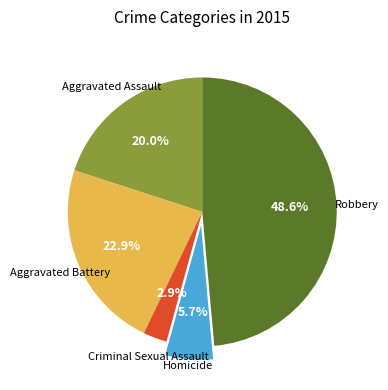

Does any single category account for the majority?

No